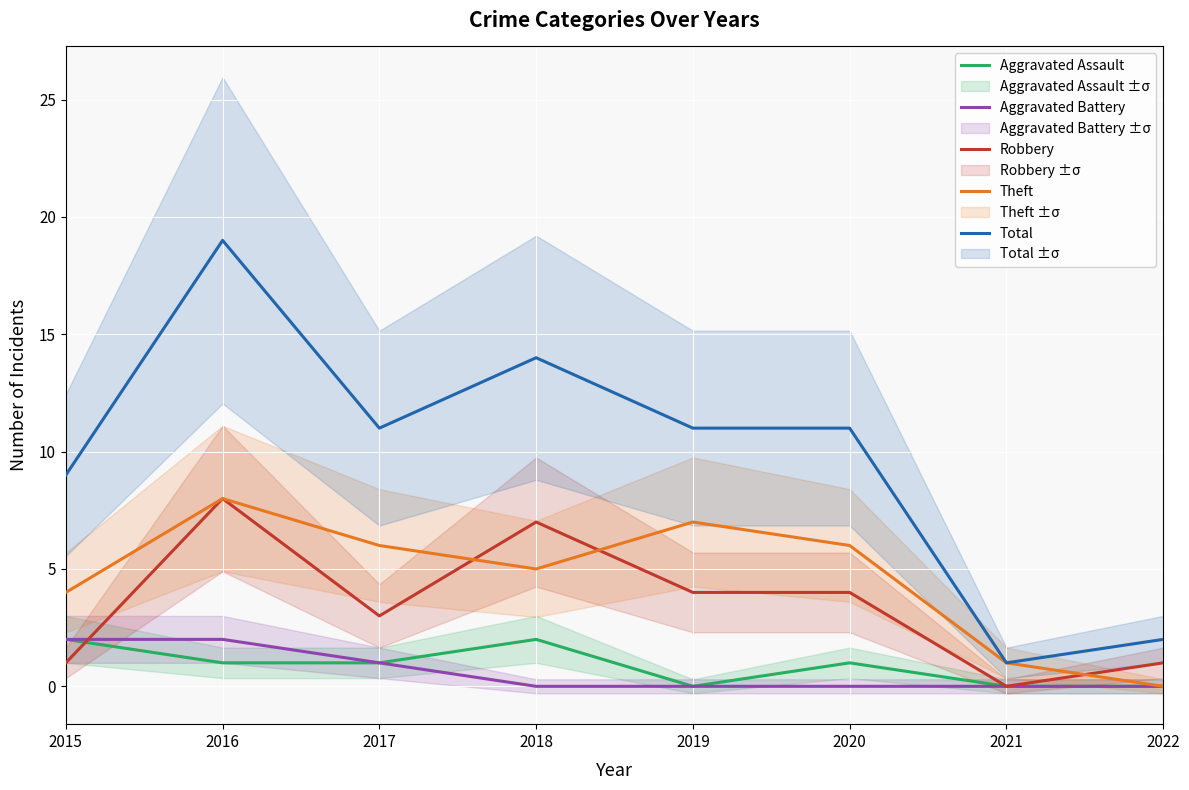

The value of Theft at 2017 is 3. True or false?

False